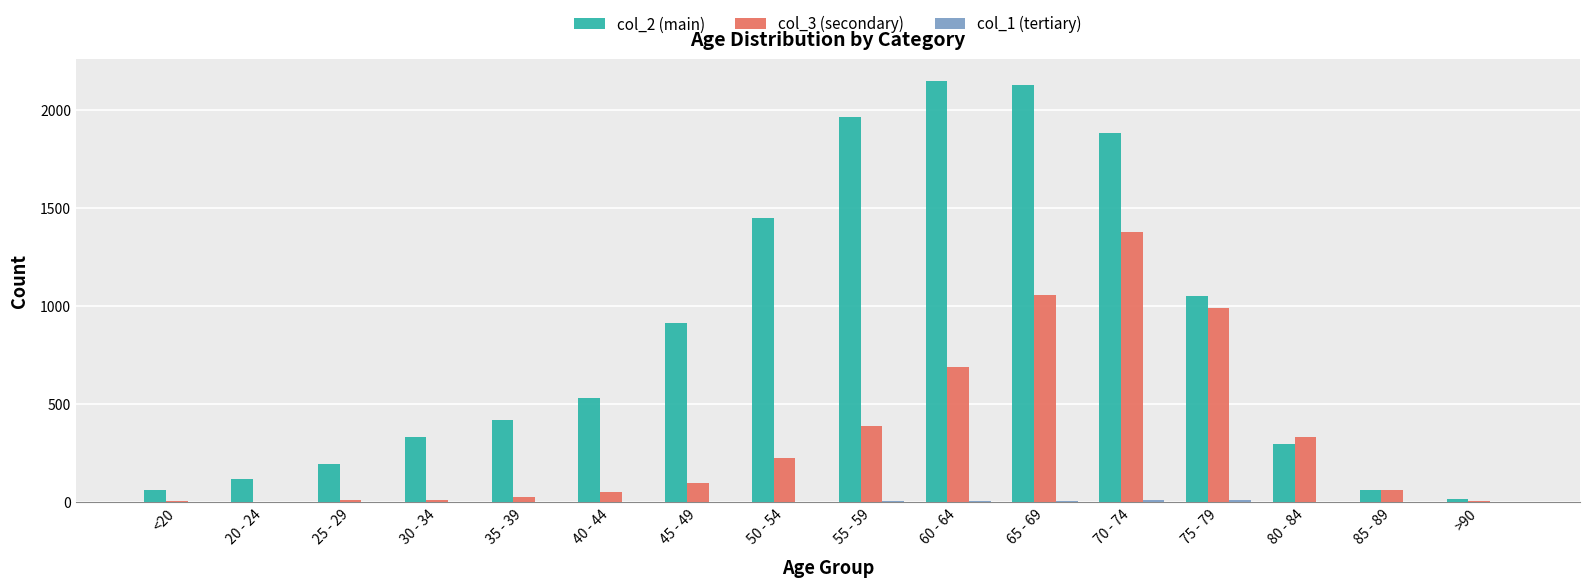

What is the greatest value displayed?

2151